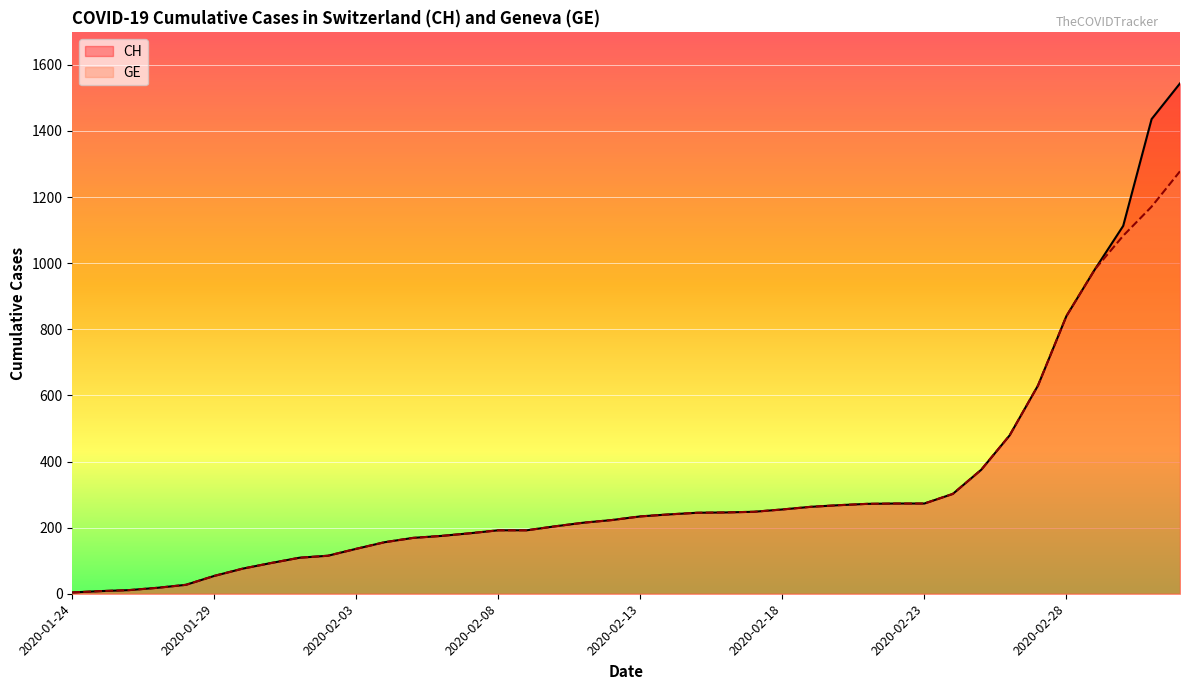

Count the number of data series in this chart.

2